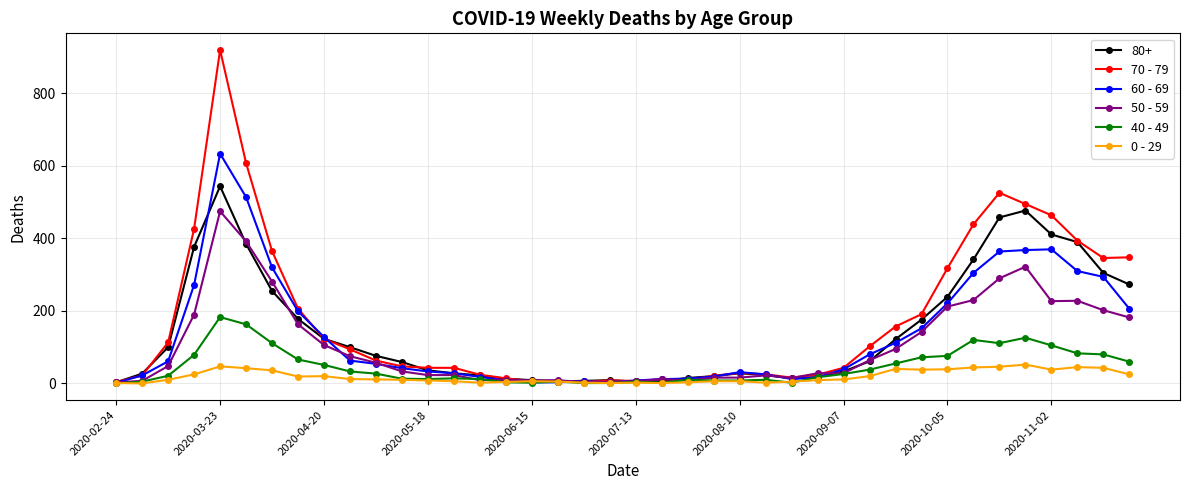

At how many categories does at least one series exceed 603?

2